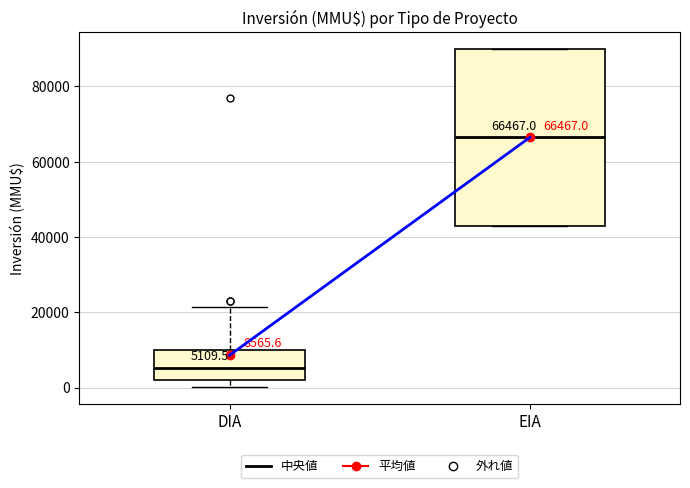

Comparing the boxes themselves (not the whiskers), which one is the tallest?

EIA